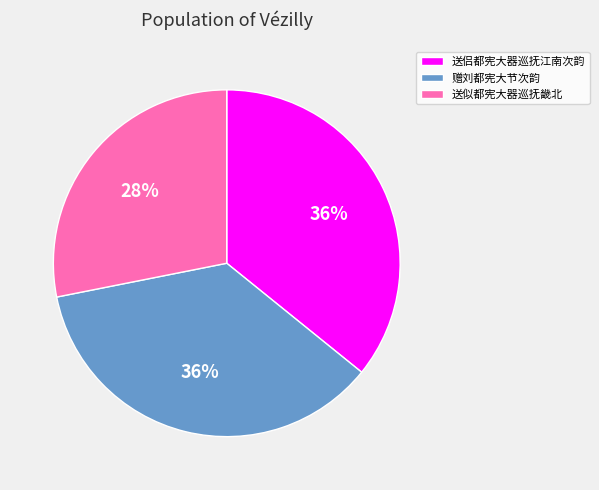

Between 送似都宪大器巡抚畿北 and 赠刘都宪大节次韵, which is larger?

赠刘都宪大节次韵